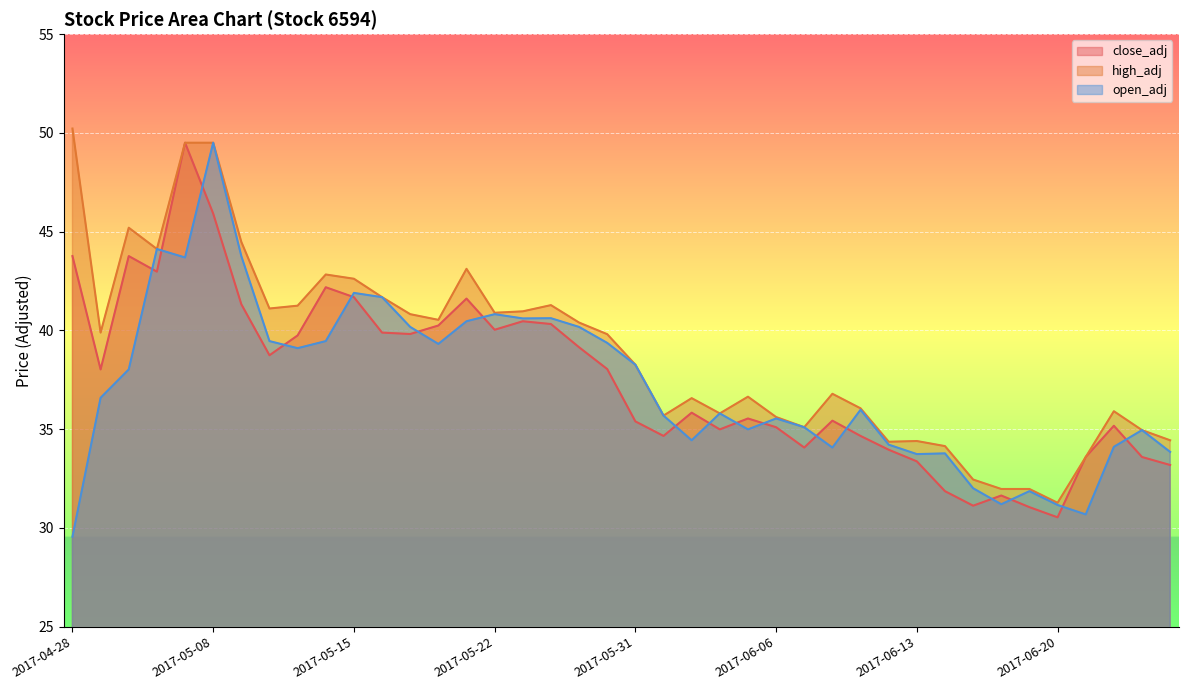

What are all the series names shown in the legend?

close_adj, high_adj, open_adj